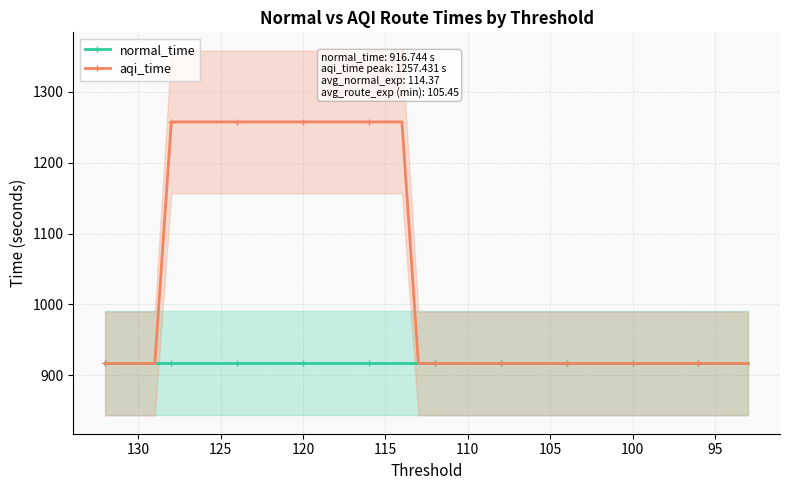

The normal_time series shows 1435.5 at 120. True or false?

False